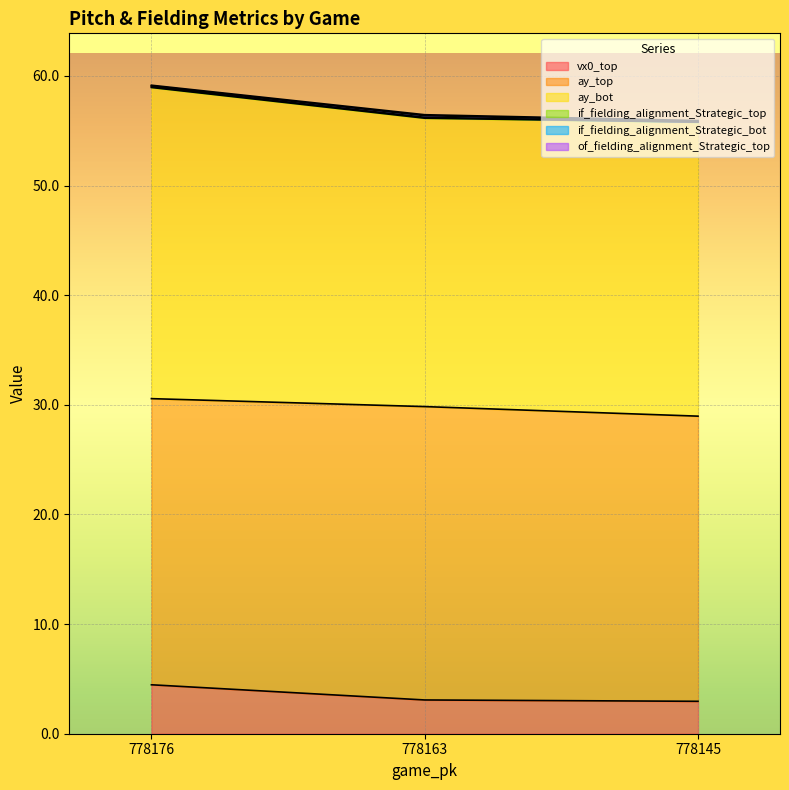

Is the value of ay_bot at 778176 greater than the value of if_fielding_alignment_Strategic_bot at 778145?

Yes